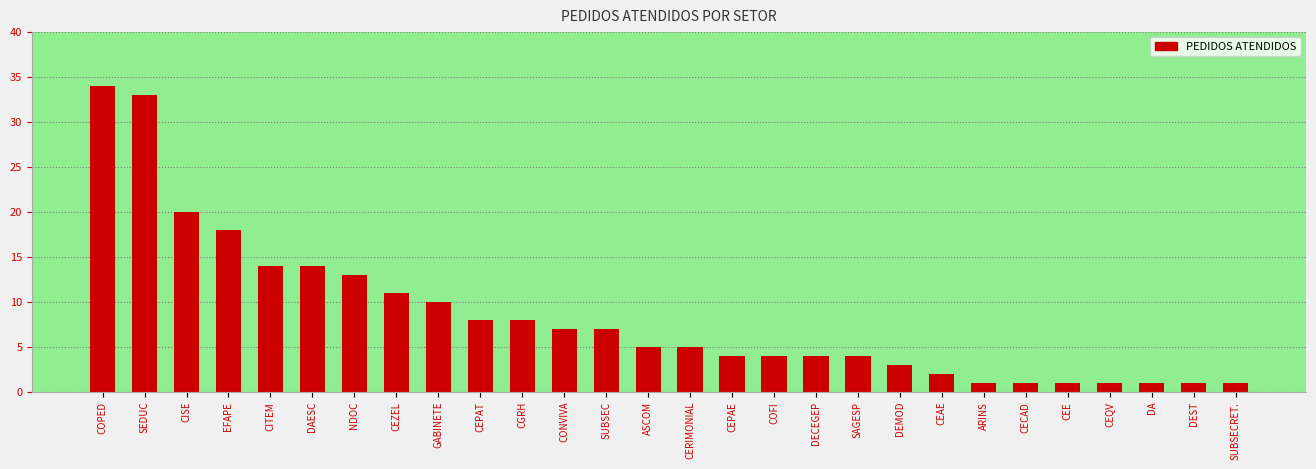

What is the label of the 25th bar from the left?

CEQV